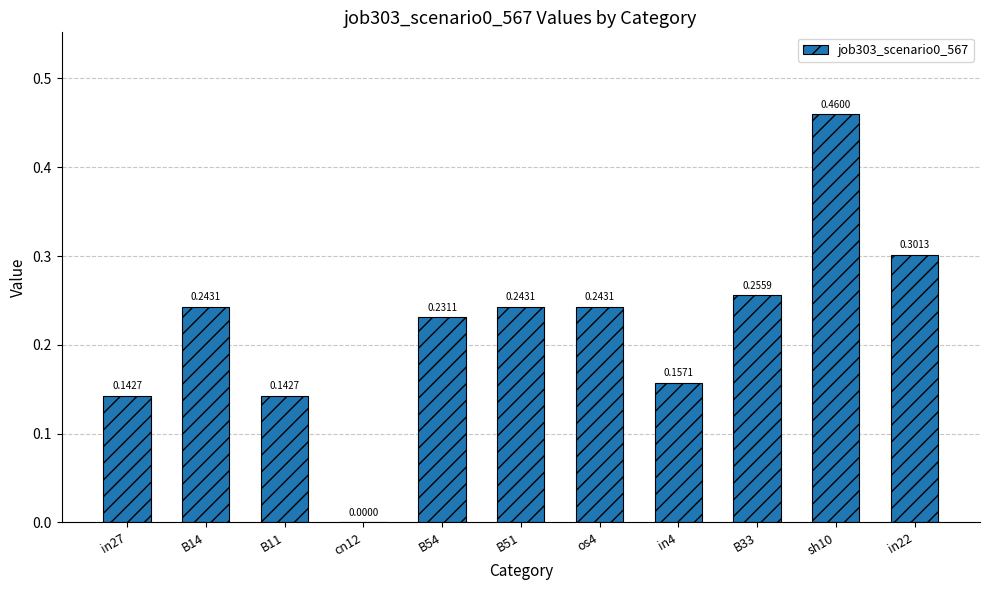

How many data points are above 0?

10